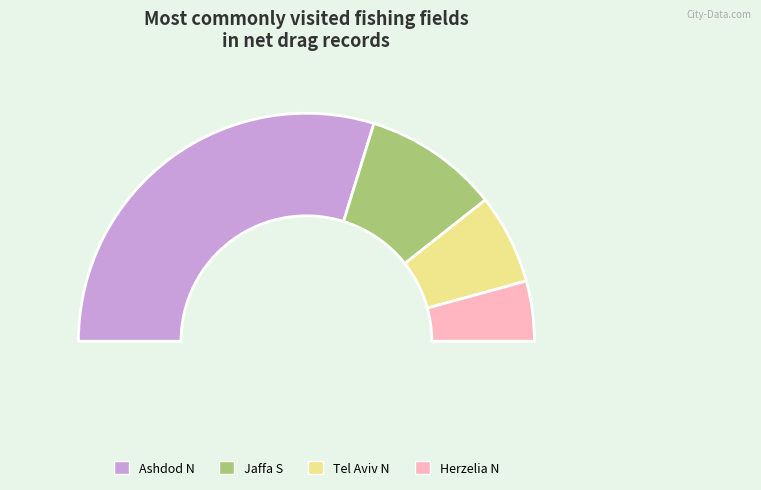

Which slice represents more than half of the pie?

Ashdod N